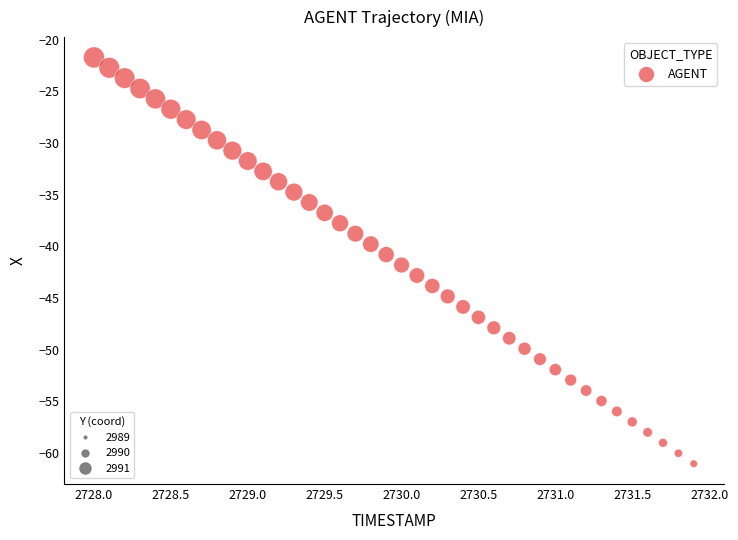

What is the range of Y values (max minus min)?

39.3